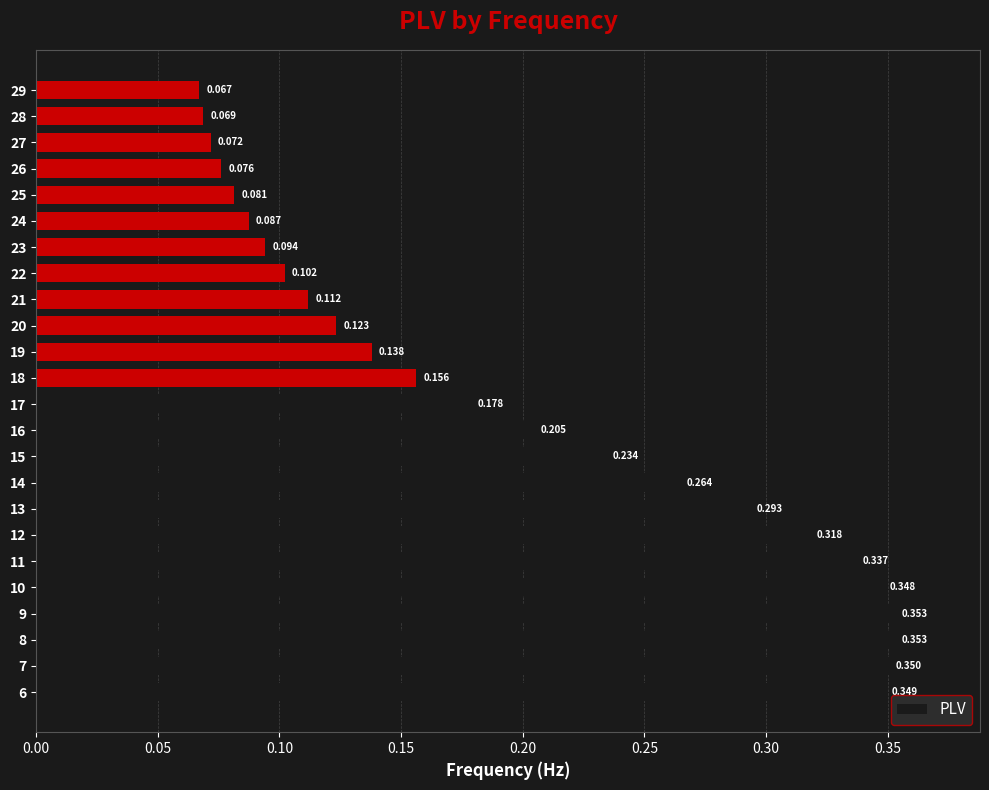

How many data points does each series have?

24